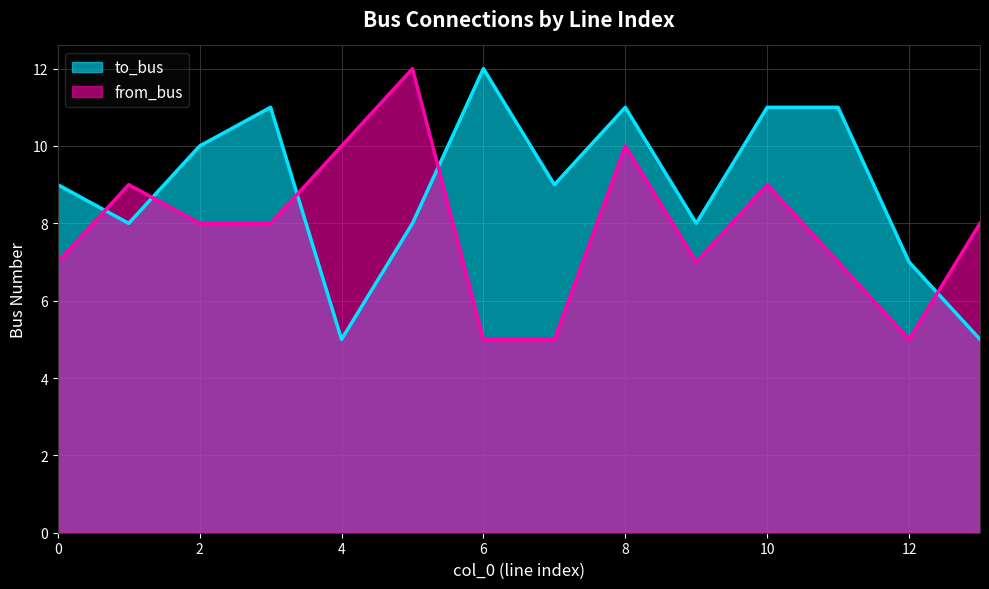

What is the difference between the maximum and second lowest values in the to_bus series?

7